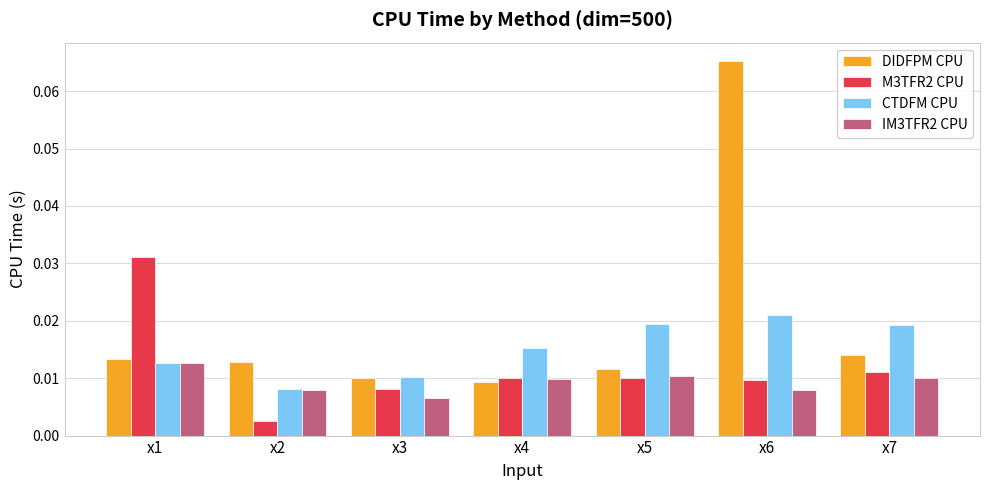

Is the value of CTDFM CPU at x2 greater than the value of IM3TFR2 CPU at x3?

Yes